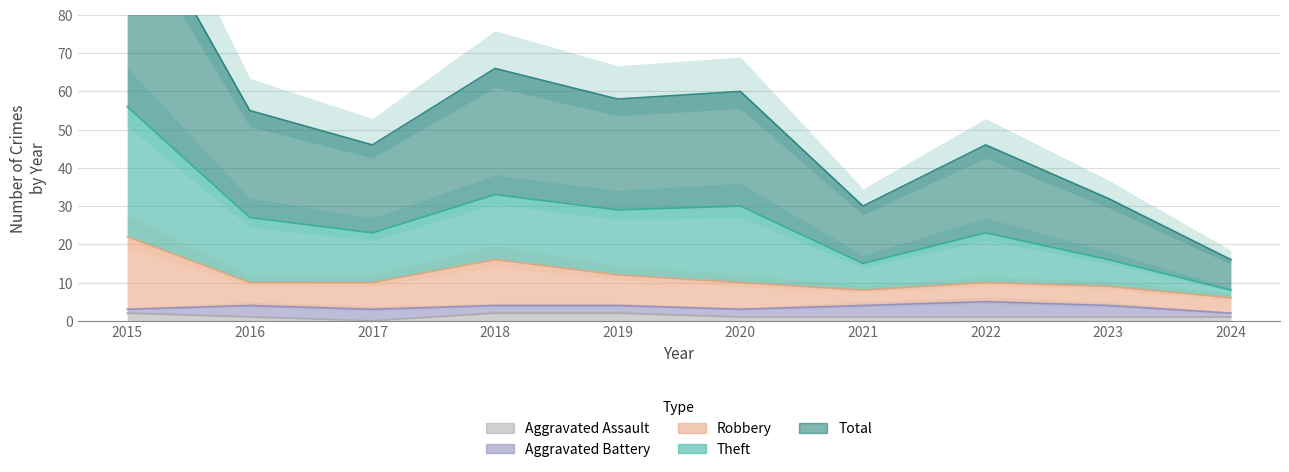

At which label does Aggravated Assault first exceed 1?

2015